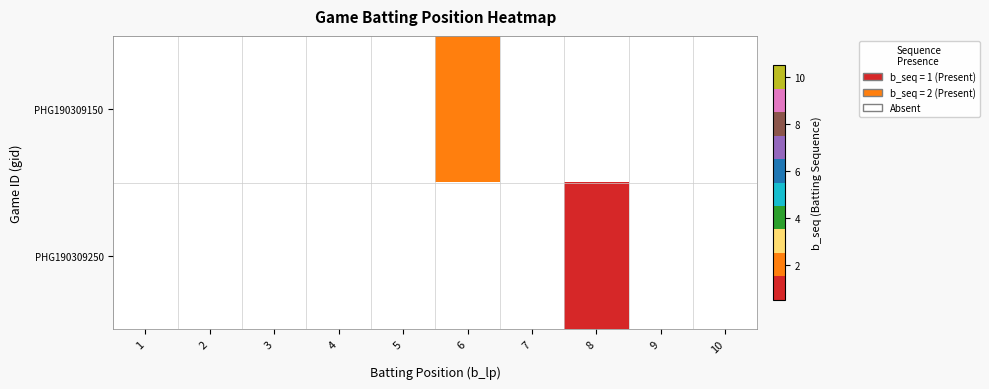

True or false: PHG190309150 has a value of 0.5 at 6.

False